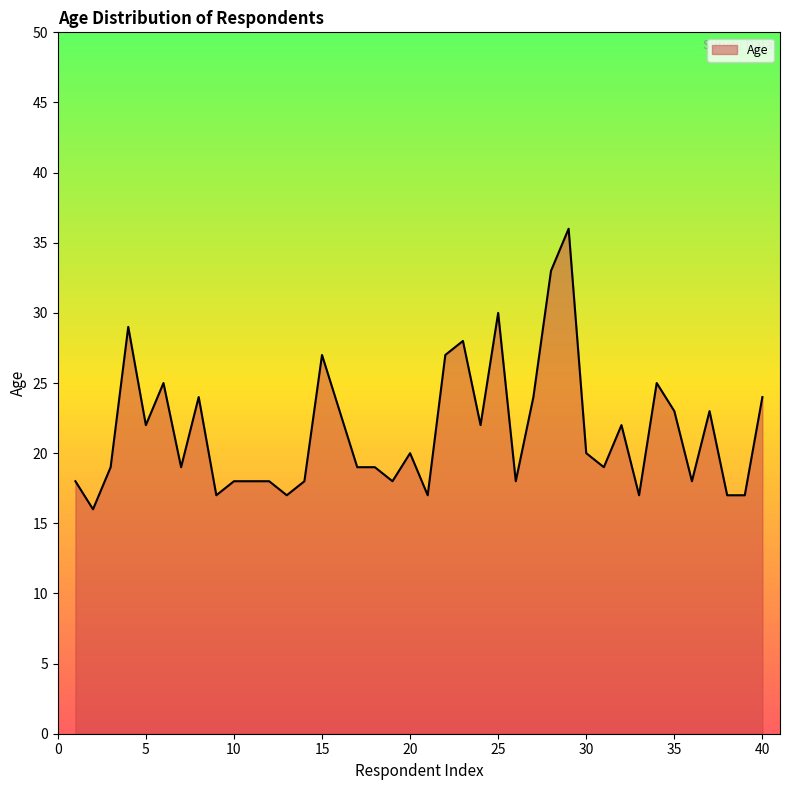

How many distinct data groups are displayed?

1